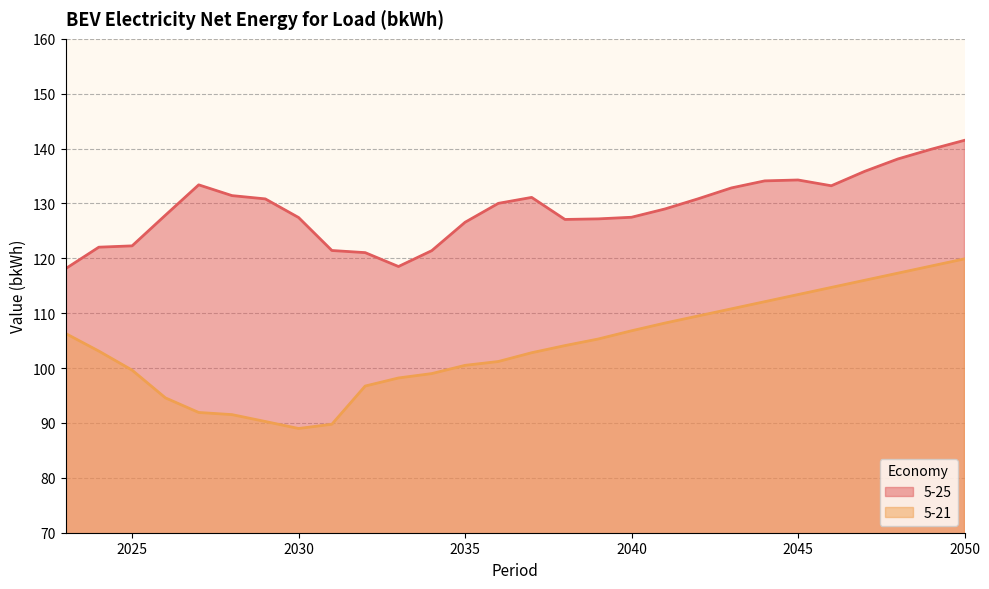

At 2033, list the series in order from smallest to largest.

5-21, 5-25